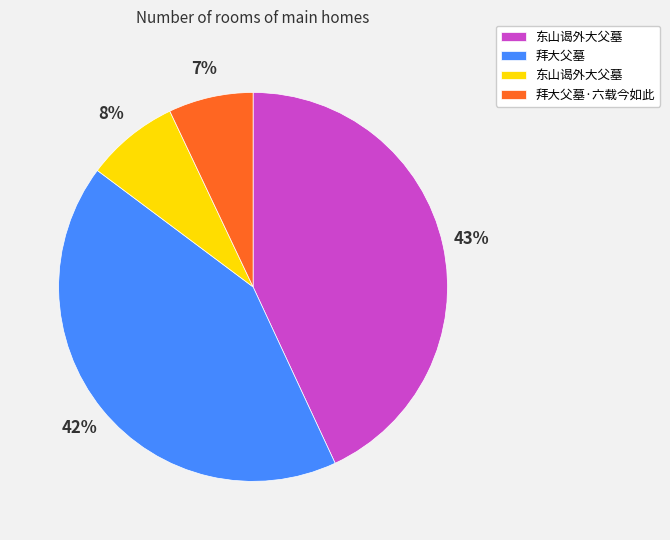

Is there a majority slice in this chart?

No